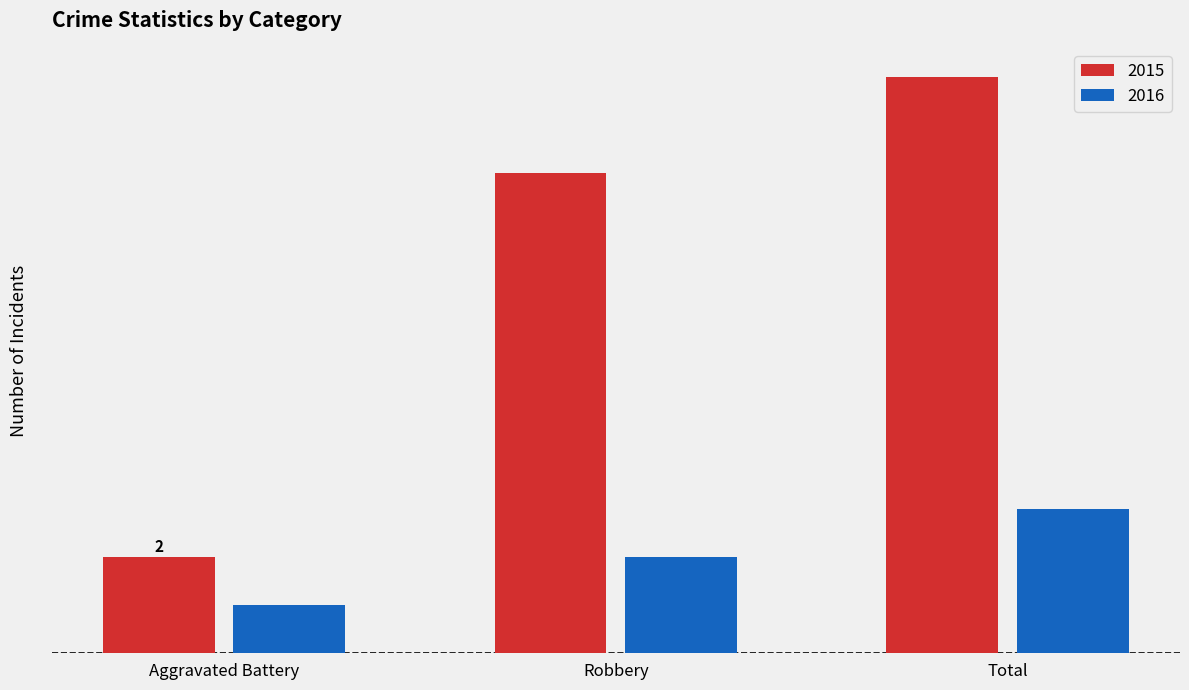

At which label is 2015 closest to 7?

Robbery